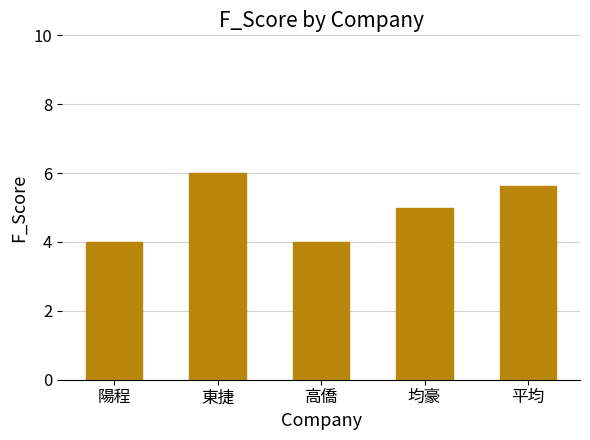

Is it true that the value at 均豪 is 5.0?

True